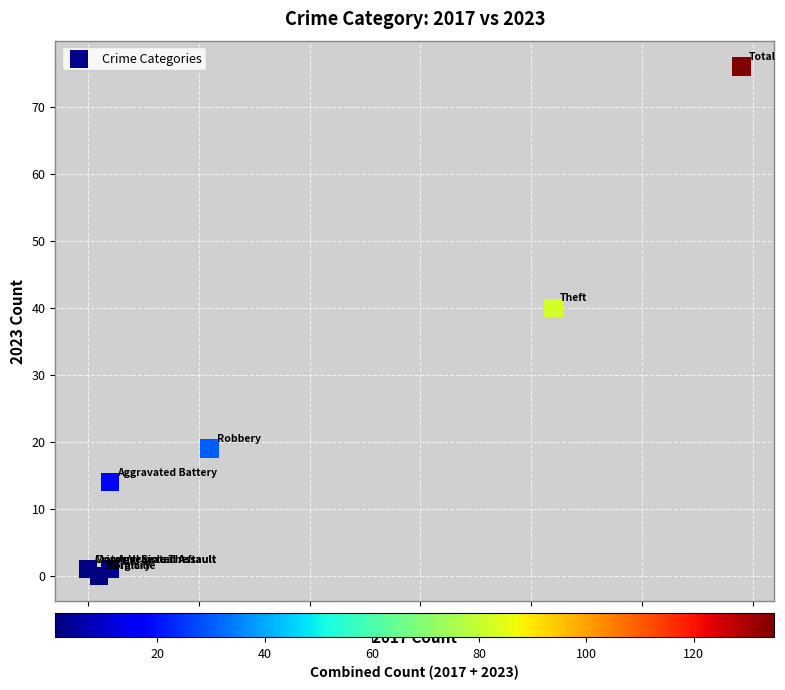

What Y value in the scatter plot is closest to 38?

40